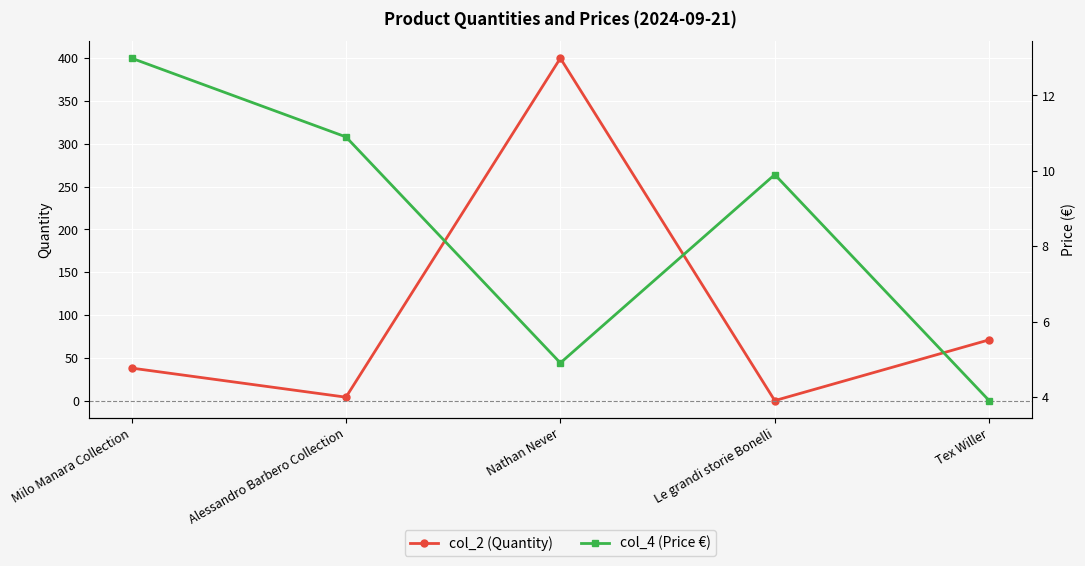

List the labels in order of col_4 (Price €) value, smallest first.

Tex Willer, Nathan Never, Le grandi storie Bonelli, Alessandro Barbero Collection, Milo Manara Collection